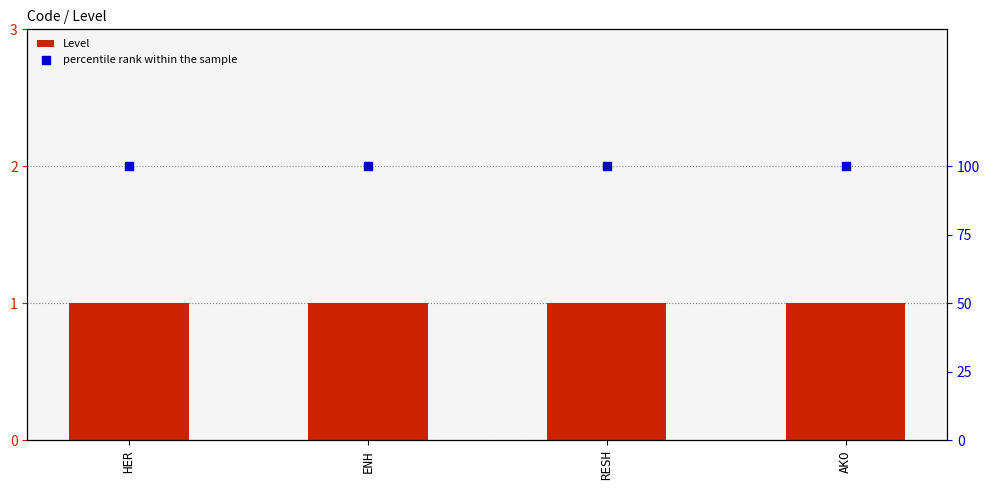

What are all the series names shown in the legend?

Level, percentile rank within the sample